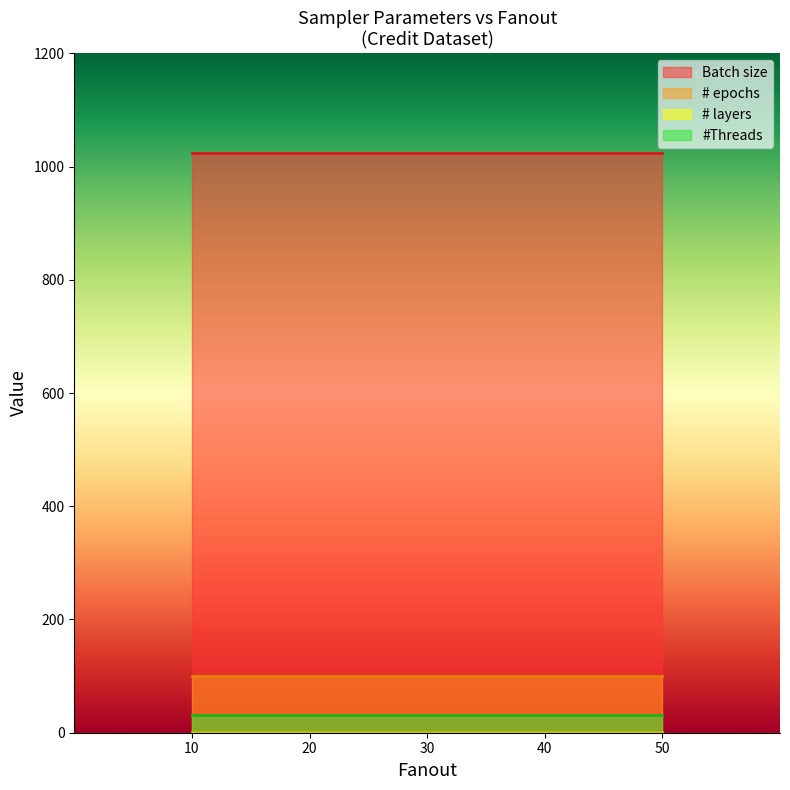

The #Threads series shows 9 at 50. True or false?

False